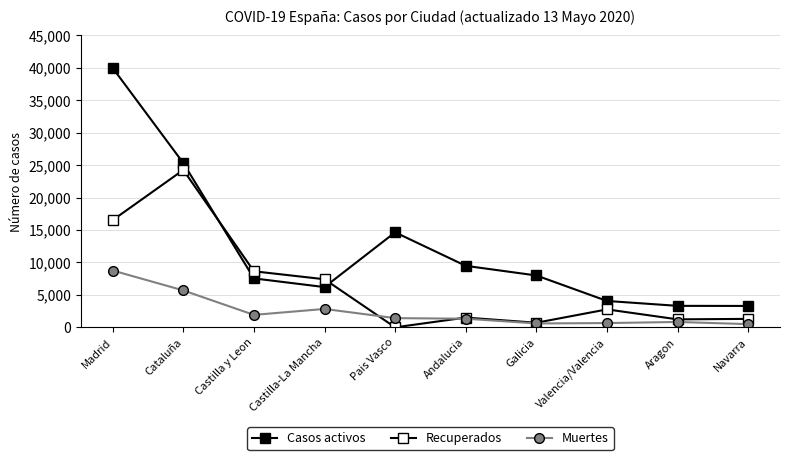

What is the average value of the Recuperados series?

6436